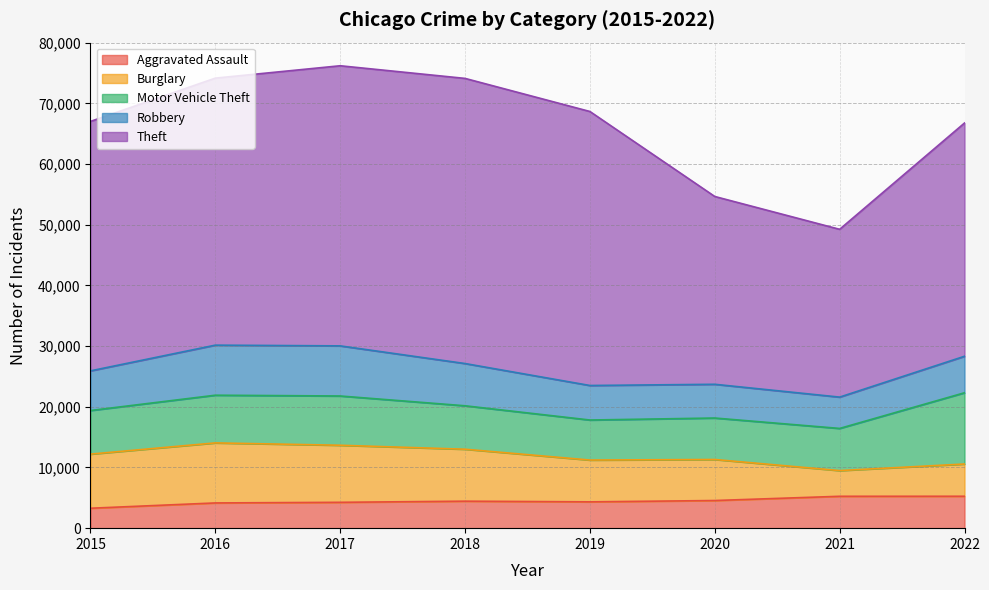

Reading left to right, transcribe all the data shown in this chart.

Aggravated Assault: 2015=3284	2016=4157	2017=4260	2018=4448	2019=4336	2020=4556	2021=5254	2022=5260
Burglary: 2015=8921	2016=9895	2017=9404	2018=8563	2019=6891	2020=6762	2021=4237	2022=5313
Motor Vehicle Theft: 2015=7186	2016=7861	2017=8120	2018=7159	2019=6597	2020=6835	2021=6946	2022=11744
Robbery: 2015=6534	2016=8251	2017=8259	2018=6962	2019=5690	2020=5560	2021=5162	2022=6014
Theft: 2015=41113	2016=44008	2017=46168	2018=46995	2019=45159	2020=30952	2021=27657	2022=38442